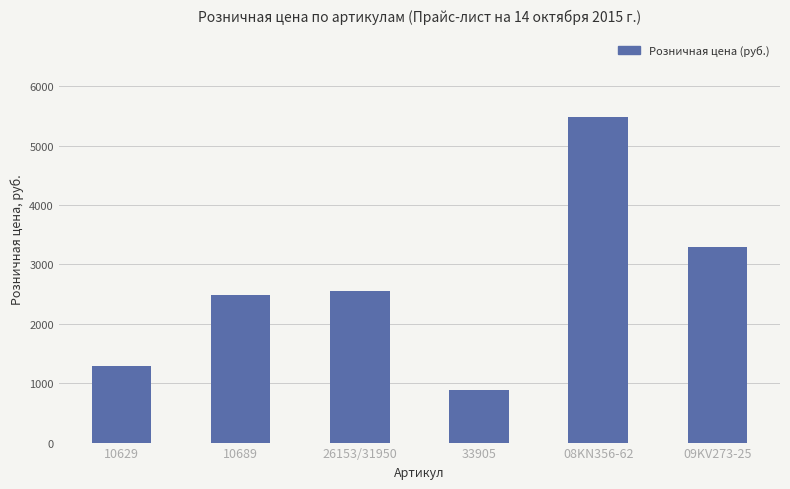

Reading left to right, extract all data points from this chart.

10629=1290	10689=2490	26153/31950=2550	33905=890	08KN356-62=5490	09KV273-25=3290